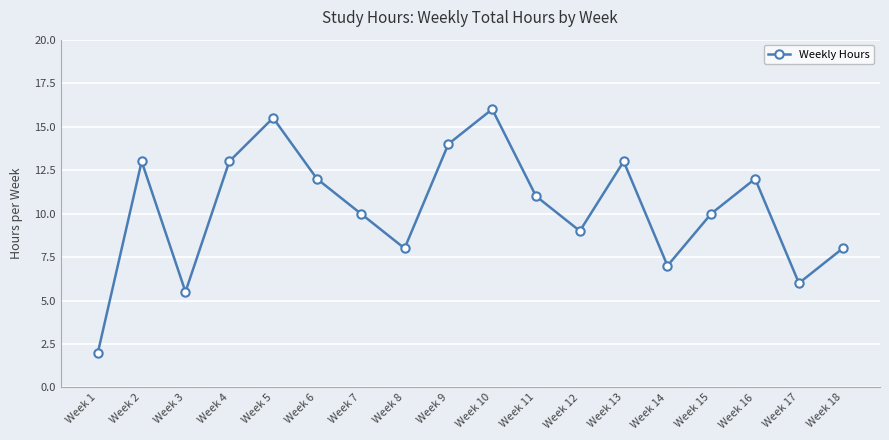

Which label corresponds to the largest value in the chart?

Week 10